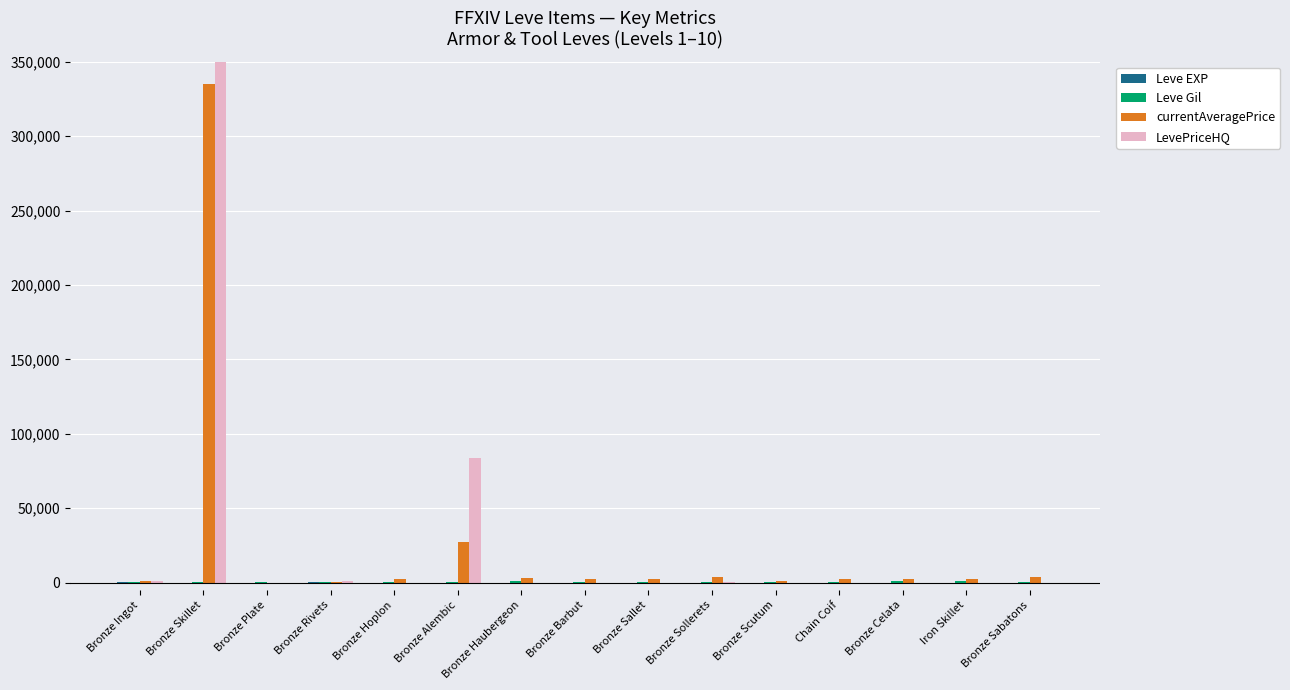

List the labels in order of LevePriceHQ value, smallest first.

Bronze Plate, Bronze Hoplon, Bronze Haubergeon, Bronze Barbut, Bronze Sallet, Bronze Scutum, Chain Coif, Bronze Celata, Iron Skillet, Bronze Sabatons, Bronze Sollerets, Bronze Rivets, Bronze Ingot, Bronze Alembic, Bronze Skillet